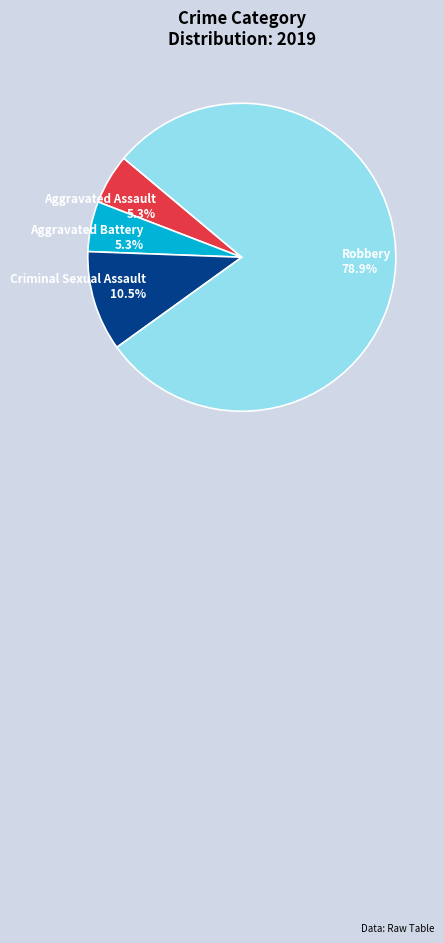

Which slice is the largest?

Robbery